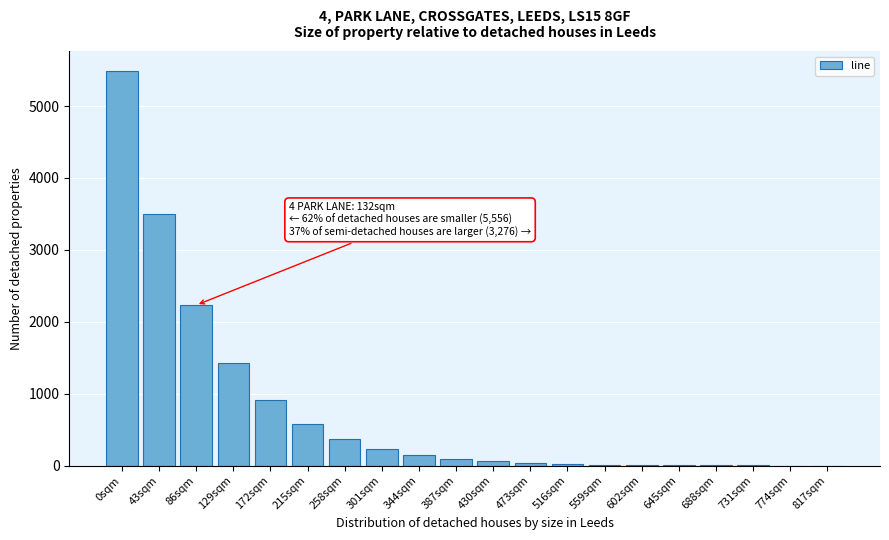

What is the sum of all values?

15147